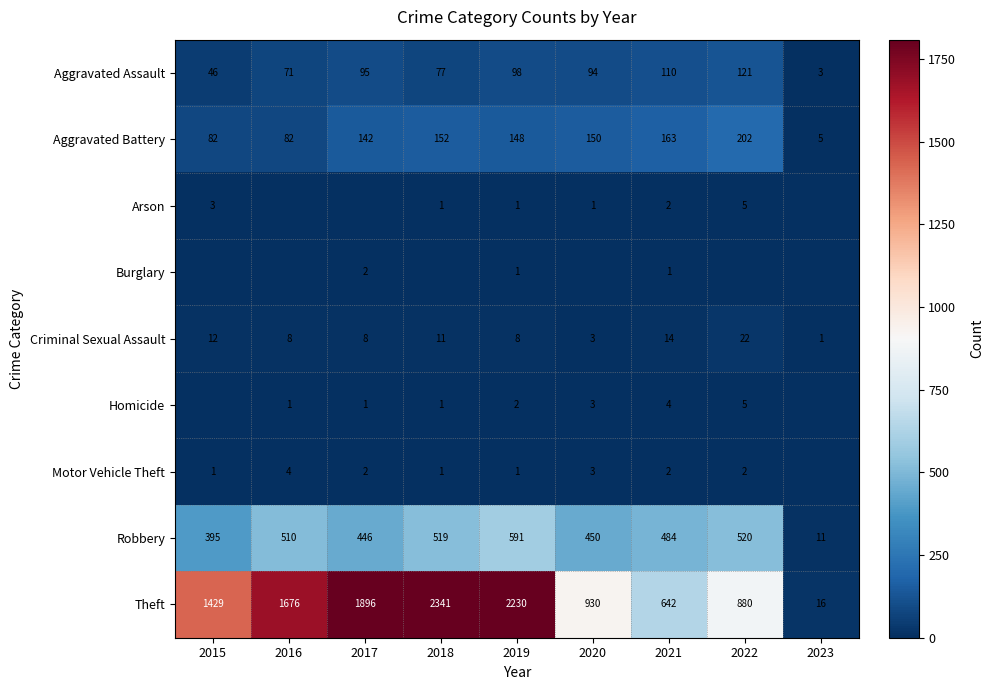

Rank the categories by Aggravated Assault value from highest to lowest.

2022, 2021, 2019, 2017, 2020, 2018, 2016, 2015, 2023